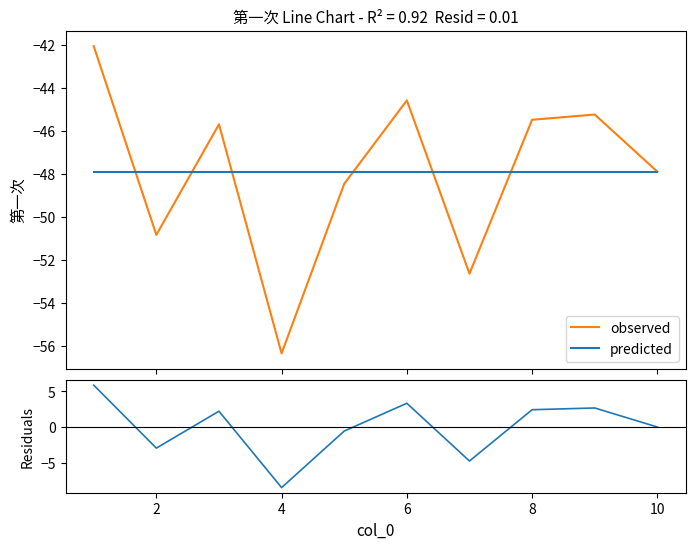

What is the highest value of the predicted series?

-47.9